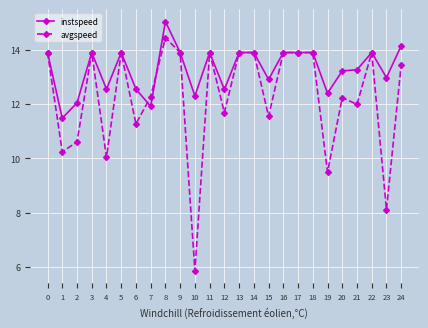

How many lines are shown in the chart?

2